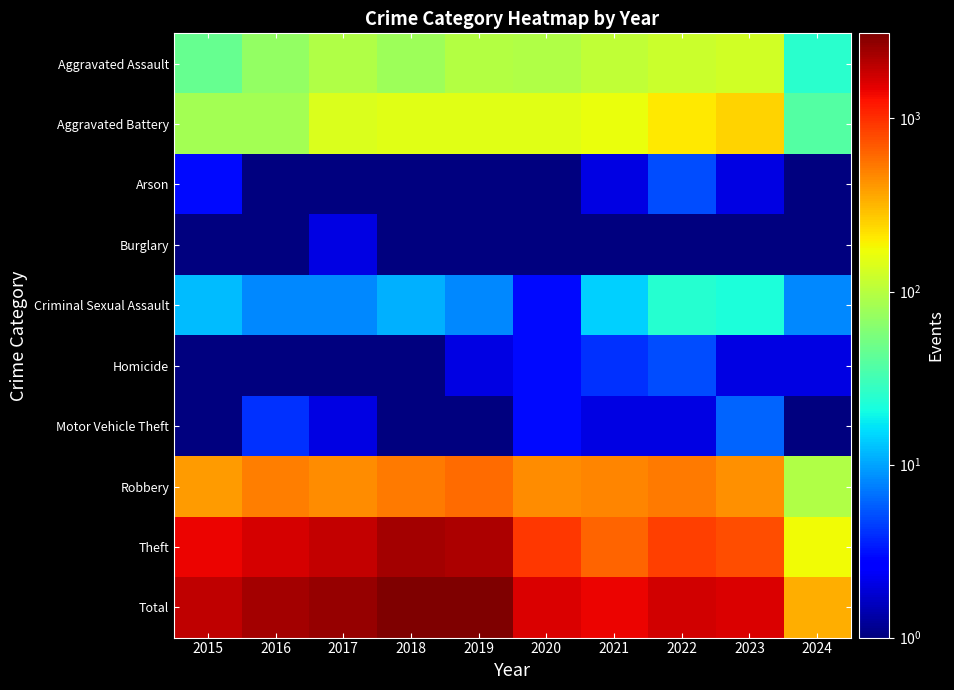

Reading left to right, extract all data points from this chart.

Aggravated Assault: 2015=46.0	2016=71.0	2017=95.0	2018=77.0	2019=98.0	2020=94.0	2021=110.0	2022=121.0	2023=130.0	2024=25.0
Aggravated Battery: 2015=82.0	2016=82.0	2017=142.0	2018=152.0	2019=148.0	2020=150.0	2021=163.0	2022=202.0	2023=244.0	2024=38.0
Arson: 2015=3.0	2016=0.5	2017=0.5	2018=1.0	2019=1.0	2020=1.0	2021=2.0	2022=5.0	2023=2.0	2024=0.5
Burglary: 2015=0.5	2016=0.5	2017=2.0	2018=0.5	2019=1.0	2020=0.5	2021=1.0	2022=0.5	2023=0.5	2024=0.5
Criminal Sexual Assault: 2015=12.0	2016=8.0	2017=8.0	2018=11.0	2019=8.0	2020=3.0	2021=14.0	2022=24.0	2023=22.0	2024=8.0
Homicide: 2015=0.5	2016=1.0	2017=1.0	2018=1.0	2019=2.0	2020=3.0	2021=4.0	2022=5.0	2023=2.0	2024=2.0
Motor Vehicle Theft: 2015=1.0	2016=4.0	2017=2.0	2018=1.0	2019=1.0	2020=3.0	2021=2.0	2022=2.0	2023=6.0	2024=0.5
Robbery: 2015=395.0	2016=510.0	2017=446.0	2018=520.0	2019=591.0	2020=450.0	2021=484.0	2022=521.0	2023=440.0	2024=94.0
Theft: 2015=1429.0	2016=1676.0	2017=1896.0	2018=2342.0	2019=2230.0	2020=930.0	2021=642.0	2022=880.0	2023=762.0	2024=177.0
Total: 2015=1968.0	2016=2352.0	2017=2592.0	2018=3105.0	2019=3080.0	2020=1634.0	2021=1422.0	2022=1760.0	2023=1608.0	2024=344.0